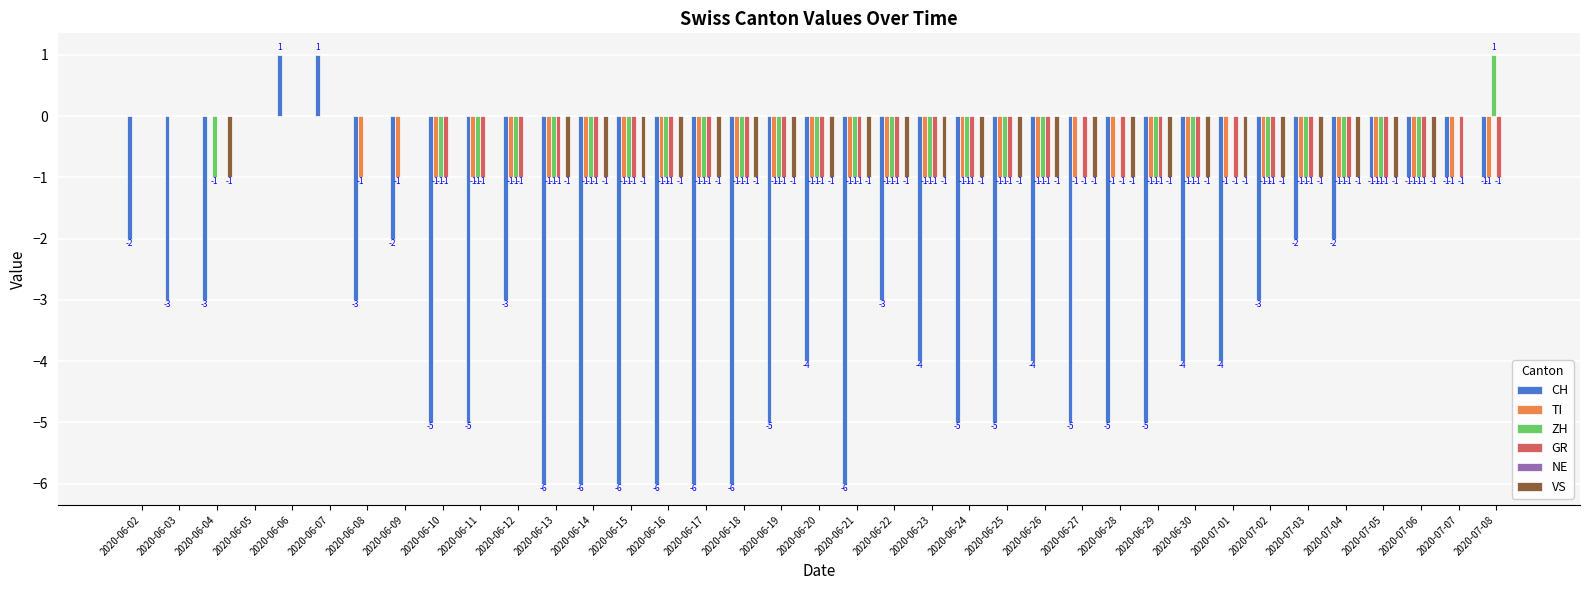

What is the approximate value of ZH at 2020-07-03?

-1